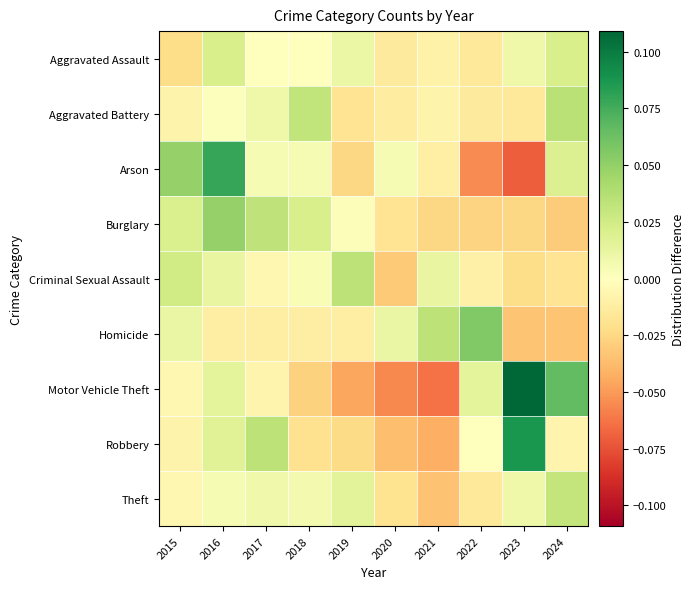

Which series changed the most between 2016 and 2017?

Arson